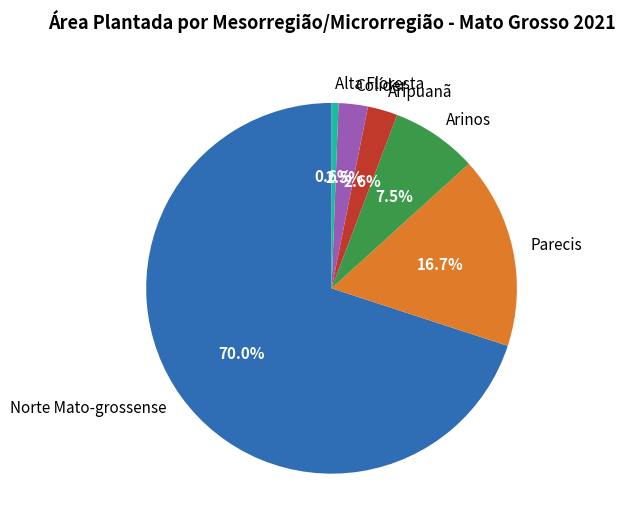

Which slice is the smallest?

Alta Floresta